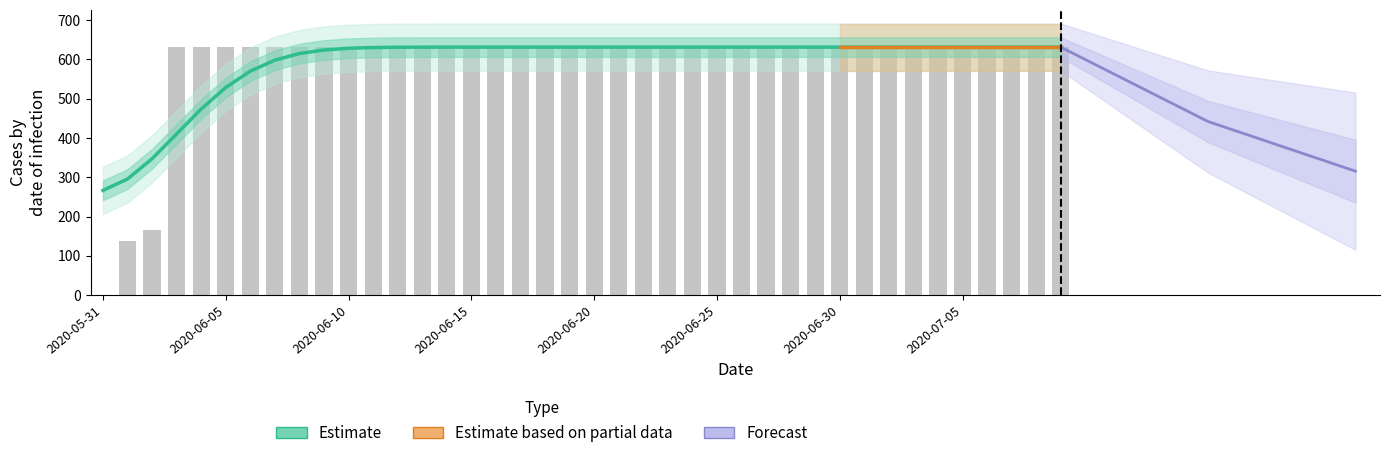

What is the sum of the values at 2020-06-18 and 2020-06-21?

1262